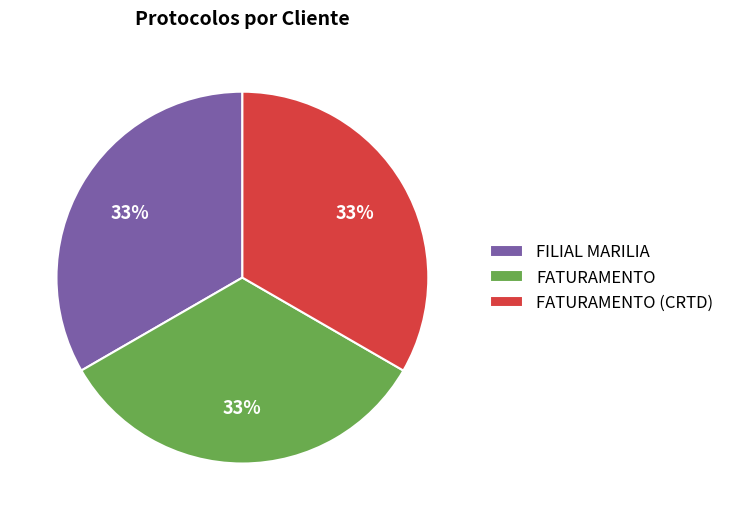

To the nearest percent, what is the average slice percentage?

33%